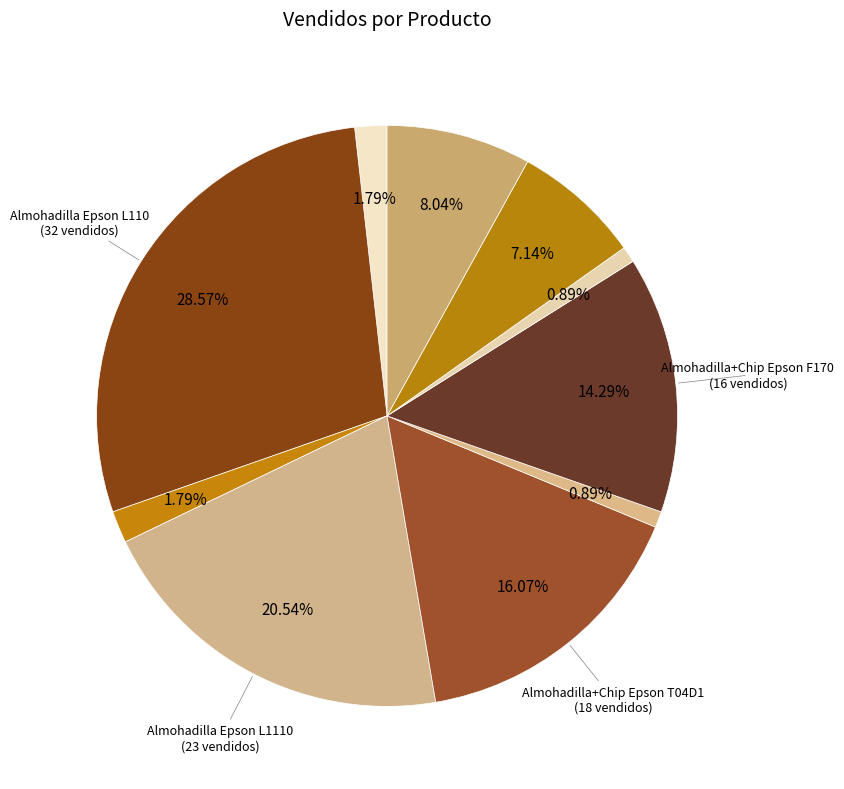

Is there a majority slice in this chart?

No